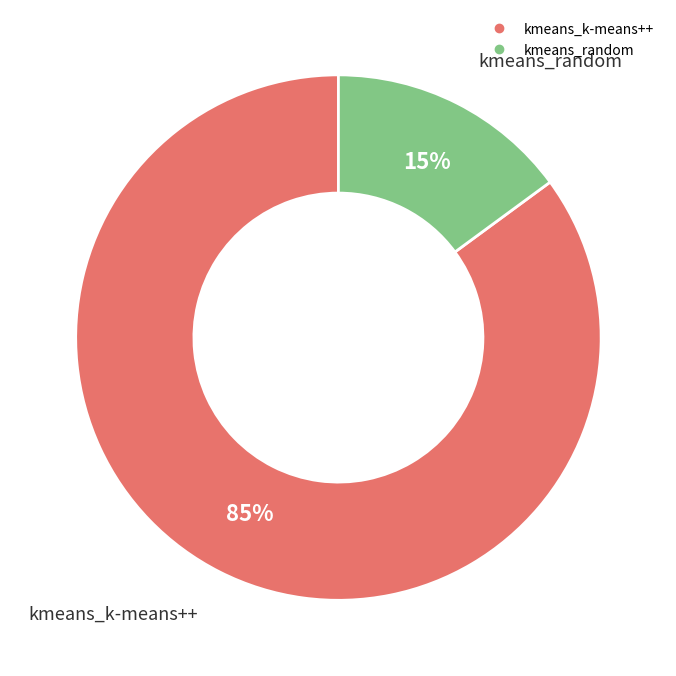

The kmeans_random slice represents 15% of the pie. True or false?

True